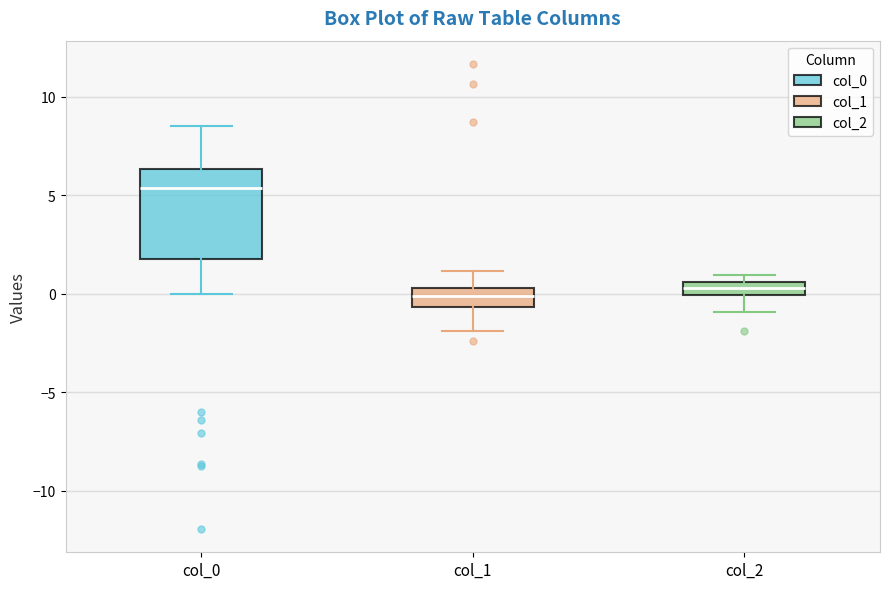

Which box has the highest median line?

col_0